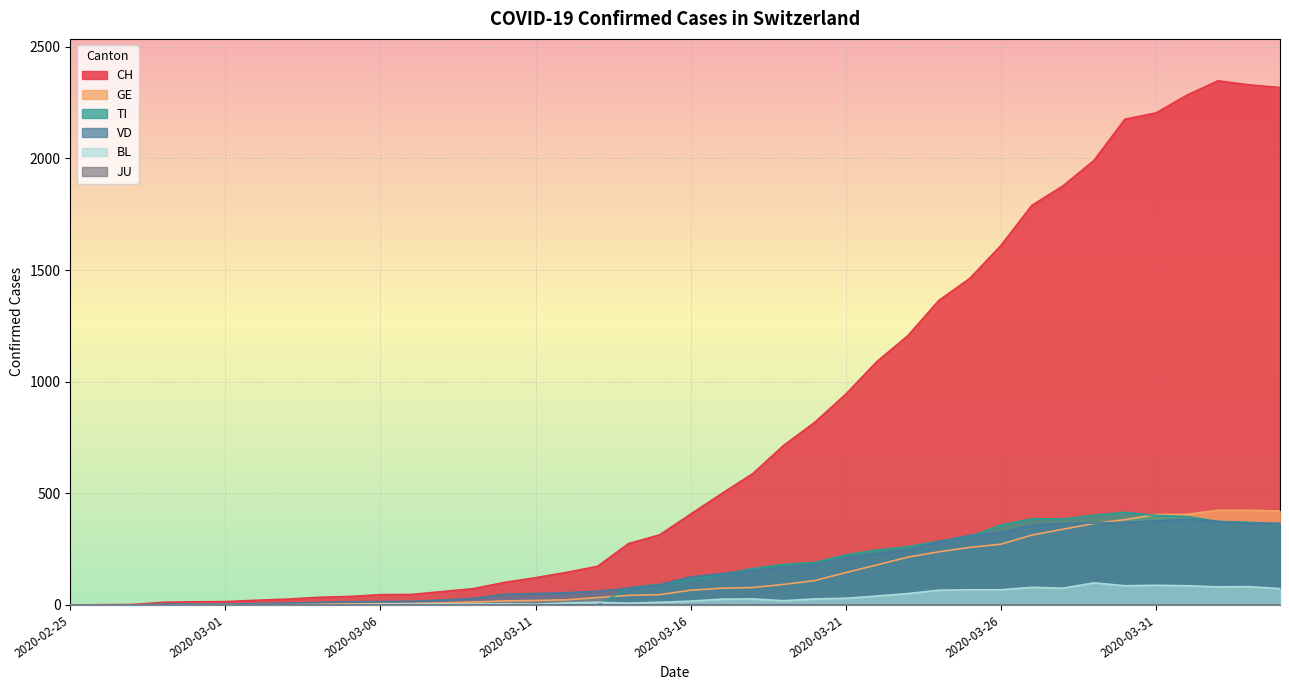

How many data points in BL are less than 17?

20